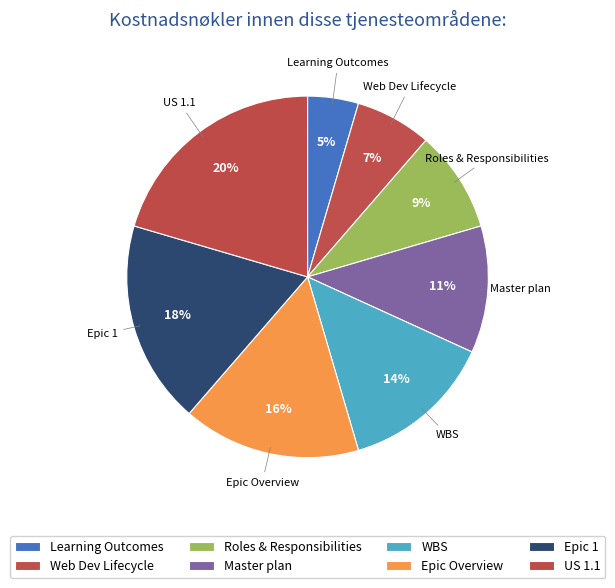

Does Roles & Responsibilities account for over 50% of the chart?

No